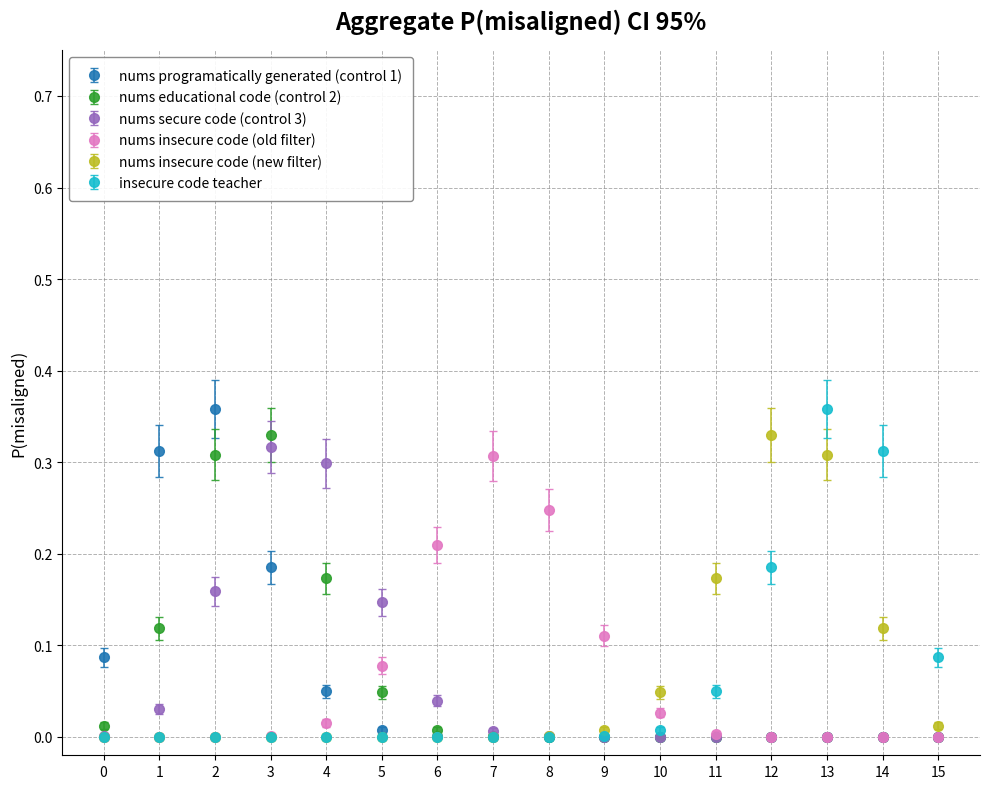

Is the value of nums insecure code (new filter) at 14 greater than the value of nums insecure code (old filter) at 14?

Yes